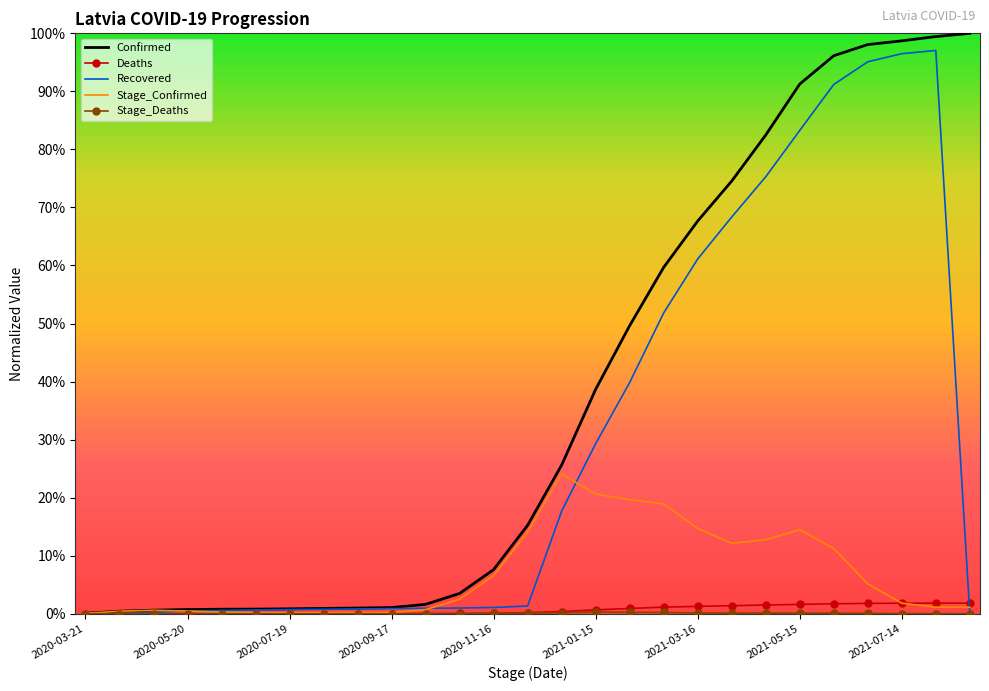

At how many categories does at least one series exceed 0?

27